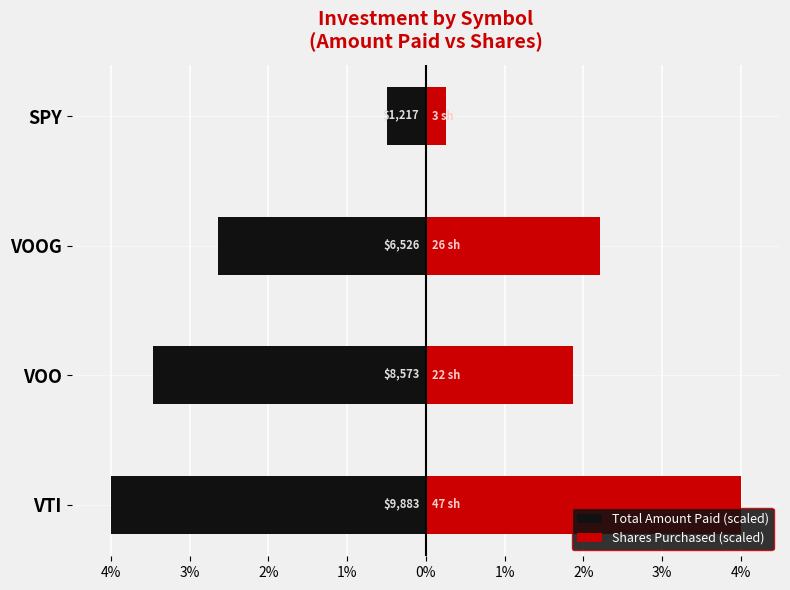

Reading right to left, what are all the values shown in this chart?

Total Amount Paid (scaled): -0.5	-2.6	-3.5	-4.0
Shares Purchased (scaled): 0.3	2.2	1.9	4.0